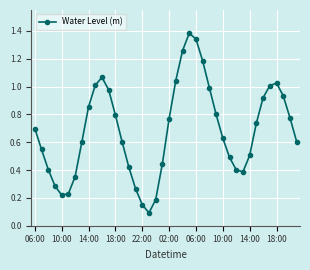

True or false: the data has more than 0 interior local peaks.

True